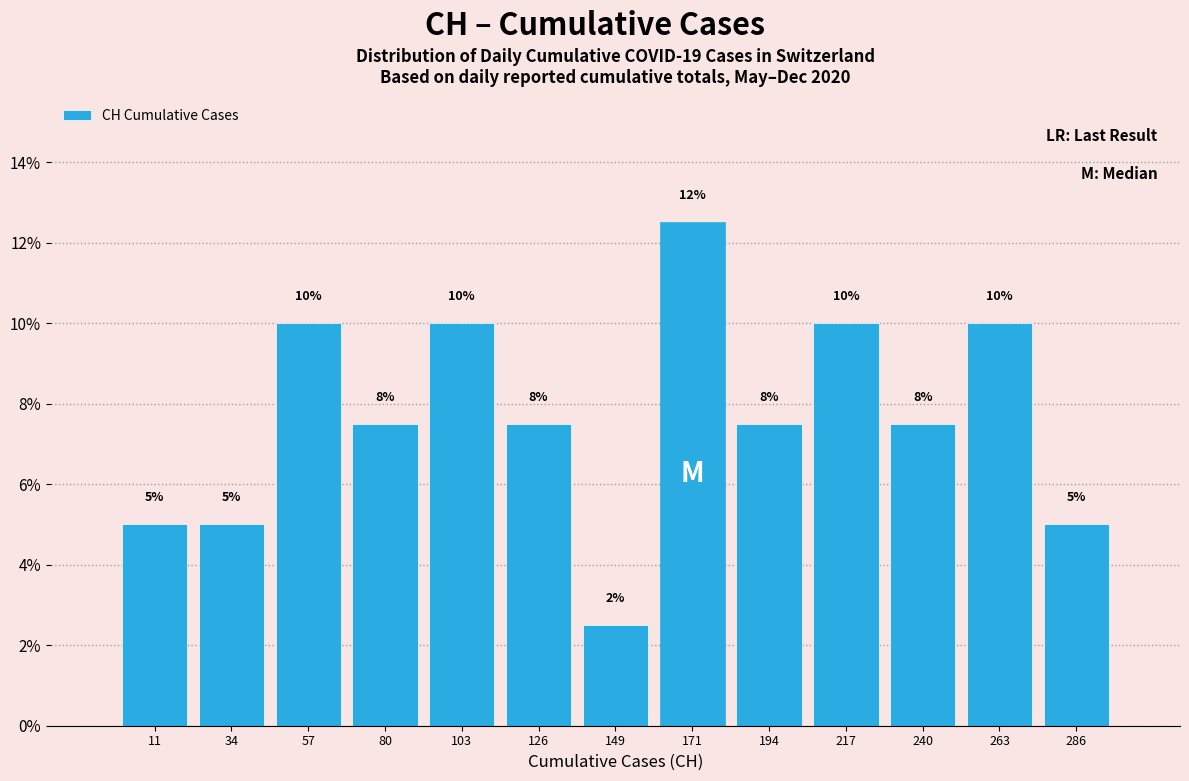

Which range on the x-axis has the tallest bar?

160 to 185